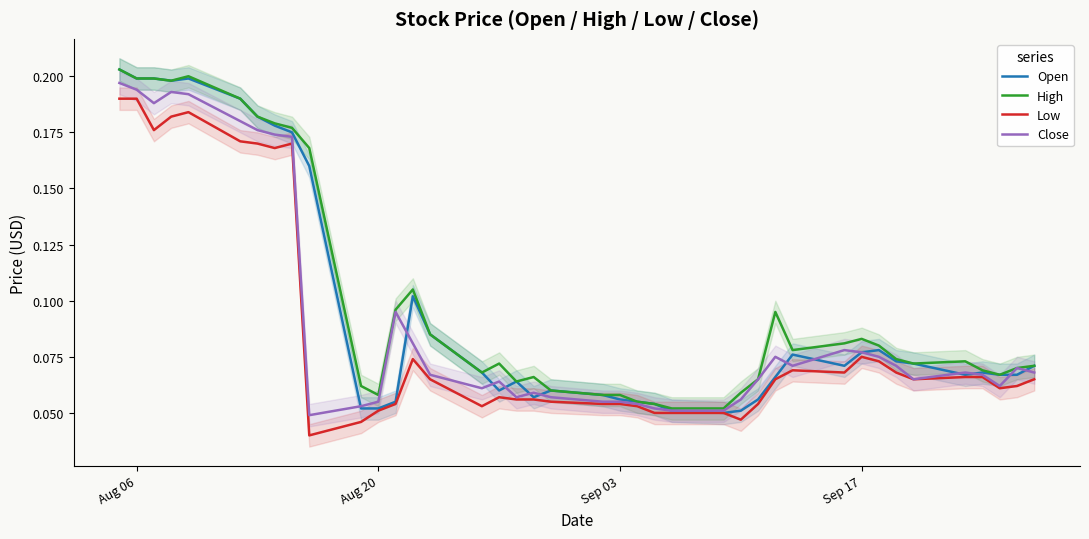

True or false: Close and Low cross at least once.

False